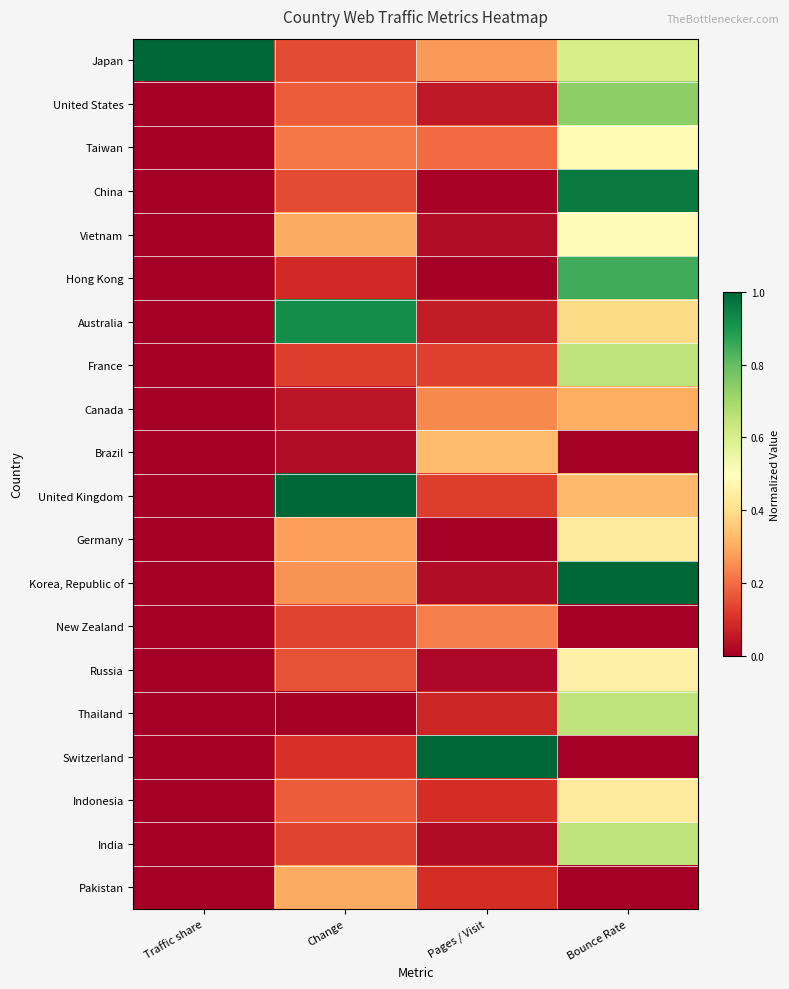

Reading right to left, what are all the values shown in this chart?

Japan: Bounce Rate=0.6	Pages / Visit=0.3	Change=0.1	Traffic share=1.0
United States: Bounce Rate=0.7	Pages / Visit=0.1	Change=0.2	Traffic share=0.0
Taiwan: Bounce Rate=0.5	Pages / Visit=0.2	Change=0.2	Traffic share=0.0
China: Bounce Rate=1.0	Pages / Visit=0.0	Change=0.1	Traffic share=0.0
Vietnam: Bounce Rate=0.5	Pages / Visit=0.0	Change=0.3	Traffic share=0.0
Hong Kong: Bounce Rate=0.9	Pages / Visit=0.0	Change=0.1	Traffic share=0.0
Australia: Bounce Rate=0.4	Pages / Visit=0.1	Change=0.9	Traffic share=0.0
France: Bounce Rate=0.7	Pages / Visit=0.1	Change=0.1	Traffic share=0.0
Canada: Bounce Rate=0.3	Pages / Visit=0.2	Change=0.0	Traffic share=0.0
Brazil: Bounce Rate=0.0	Pages / Visit=0.3	Change=0.0	Traffic share=0.0
United Kingdom: Bounce Rate=0.3	Pages / Visit=0.1	Change=1.0	Traffic share=0.0
Germany: Bounce Rate=0.4	Pages / Visit=0.0	Change=0.3	Traffic share=0.0
Korea, Republic of: Bounce Rate=1.0	Pages / Visit=0.0	Change=0.3	Traffic share=0.0
New Zealand: Bounce Rate=0.0	Pages / Visit=0.2	Change=0.1	Traffic share=0.0
Russia: Bounce Rate=0.5	Pages / Visit=0.0	Change=0.2	Traffic share=0.0
Thailand: Bounce Rate=0.7	Pages / Visit=0.1	Change=0.0	Traffic share=0.0
Switzerland: Bounce Rate=0.0	Pages / Visit=1.0	Change=0.1	Traffic share=0.0
Indonesia: Bounce Rate=0.4	Pages / Visit=0.1	Change=0.2	Traffic share=0.0
India: Bounce Rate=0.7	Pages / Visit=0.0	Change=0.1	Traffic share=0.0
Pakistan: Bounce Rate=0.0	Pages / Visit=0.1	Change=0.3	Traffic share=0.0